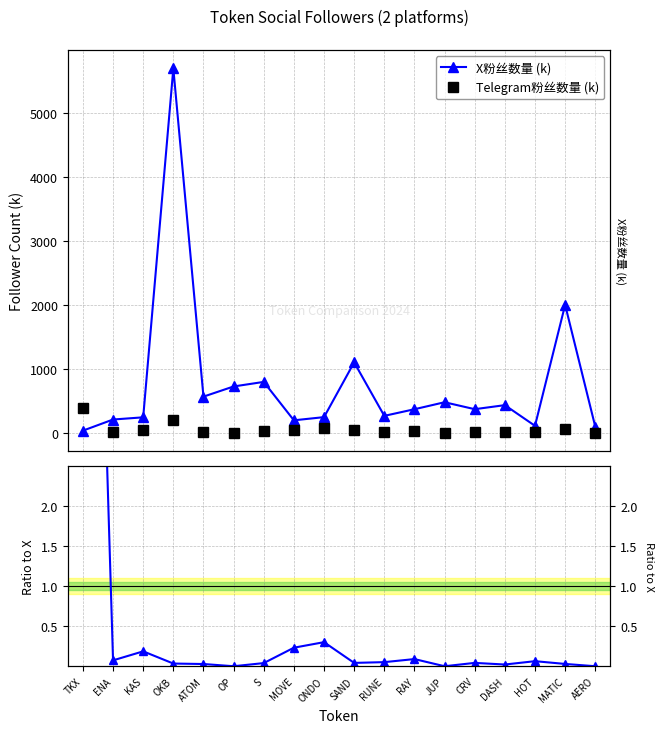

Where is the first local maximum for X粉丝数量 (k)?

OKB